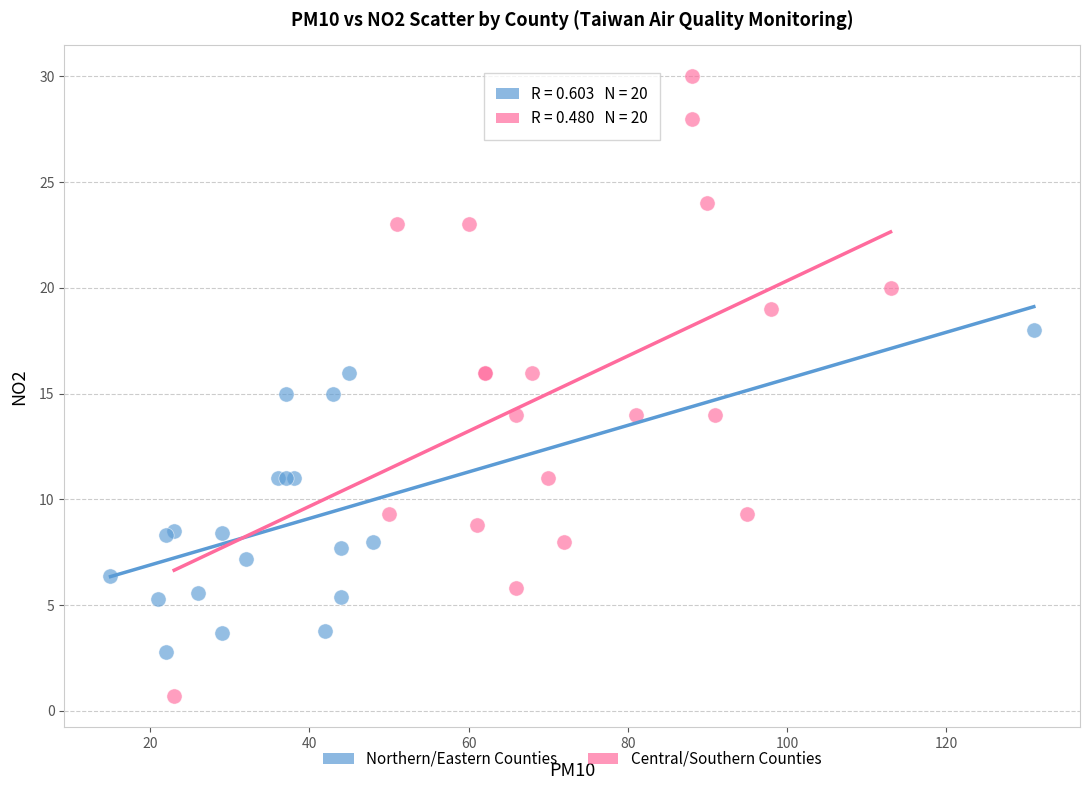

Which series reaches the minimum Y coordinate?

Central/Southern Counties